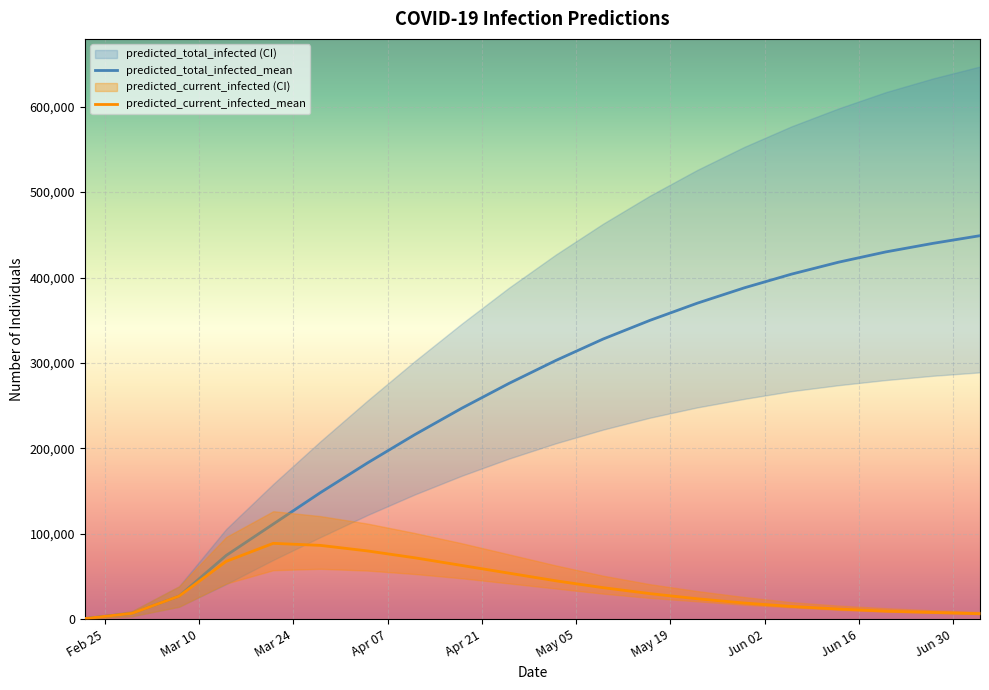

Which series has the widest spread of values?

predicted_total_infected_mean